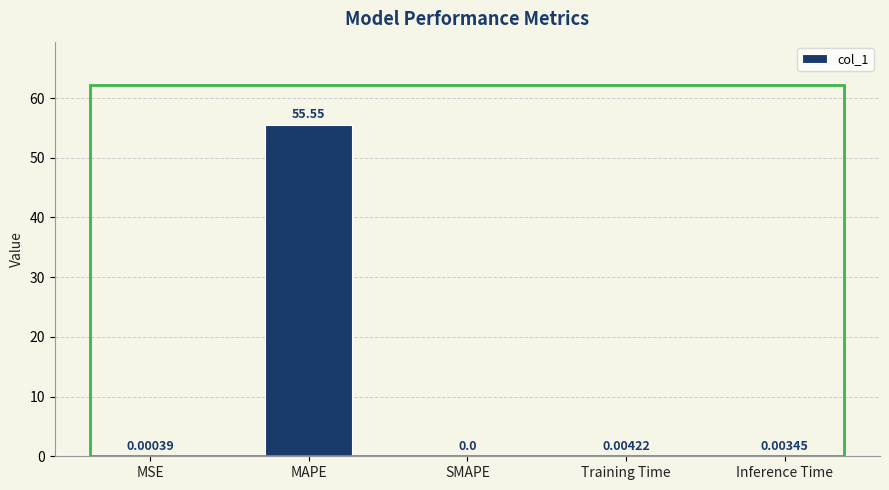

Where is the data nearest to the value 27?

Training Time